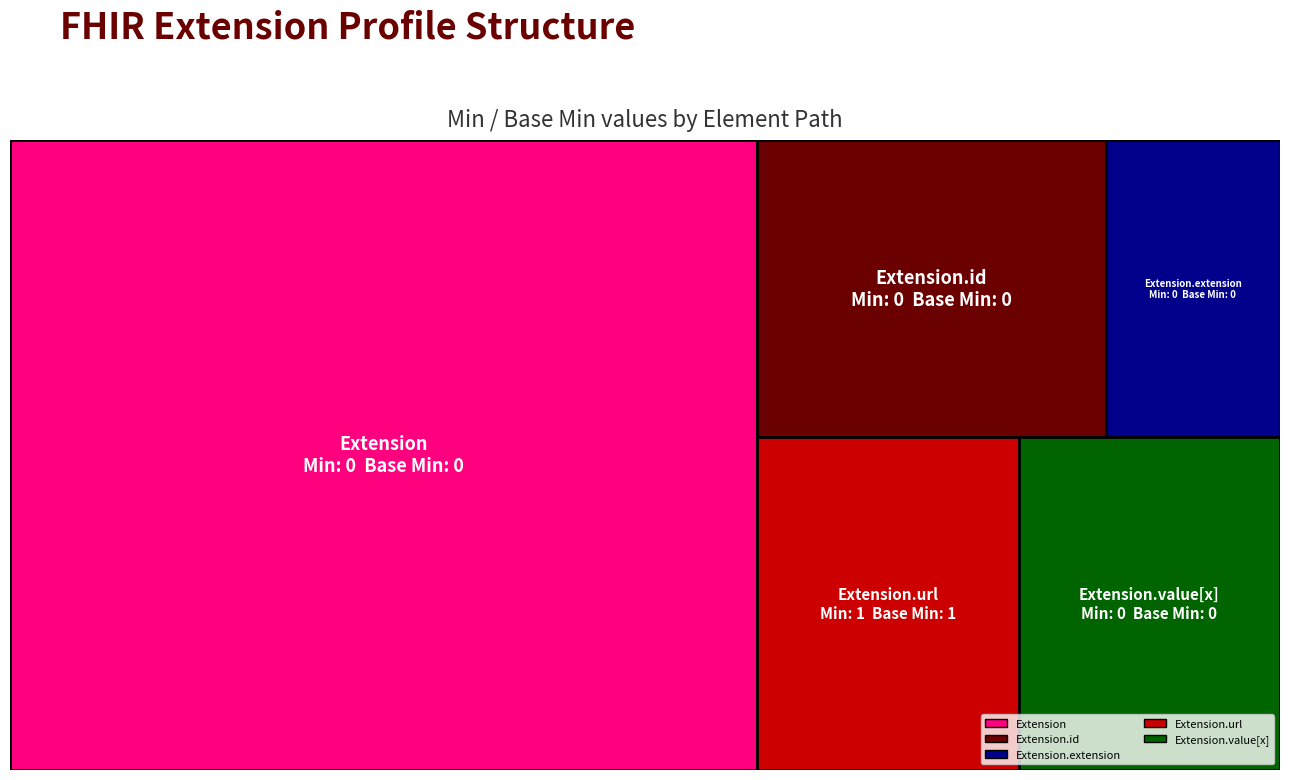

Reading right to left, transcribe all the data shown in this chart.

Extension.value[x]=0	Extension.url=1	Extension.extension=0	Extension.id=0	Extension=0